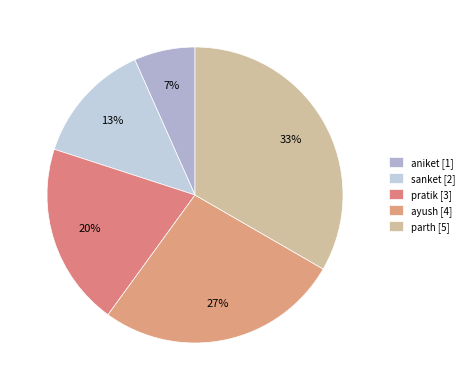

Does pratik account for over 50% of the chart?

No